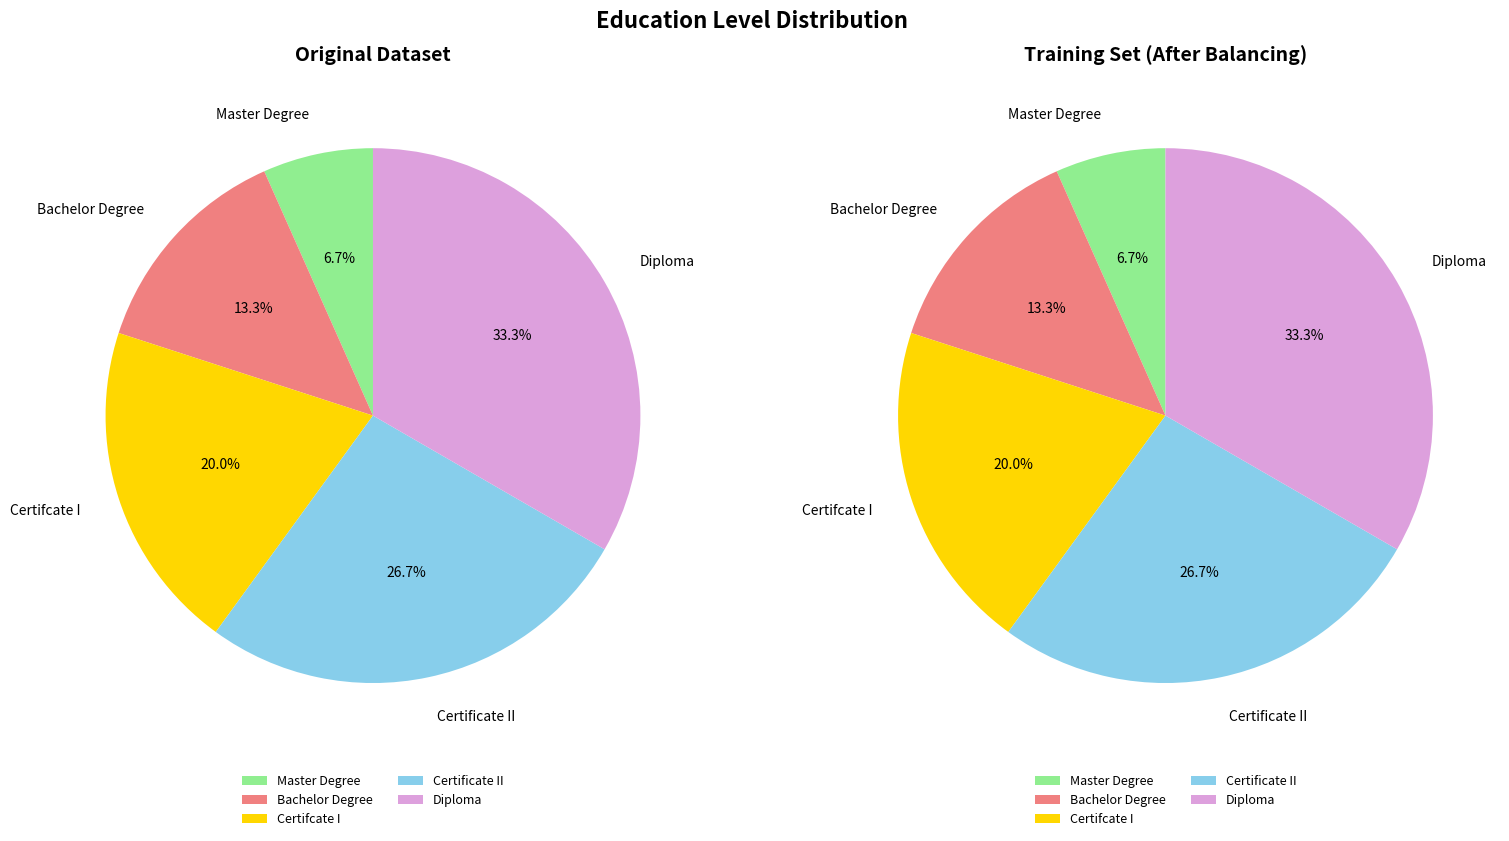

Between Bachelor Degree and Diploma, which is larger?

Diploma